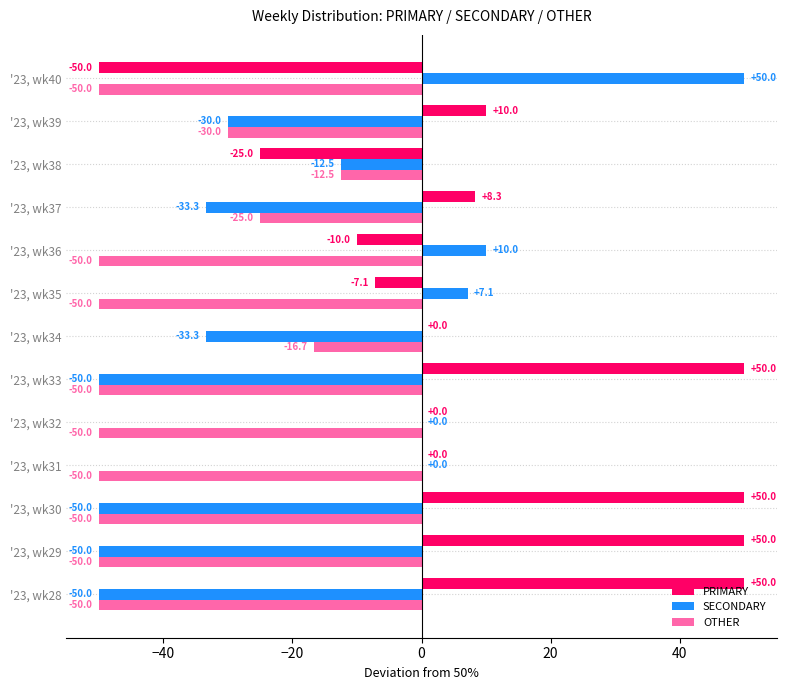

Read the SECONDARY value at '23, wk37.

-33.3